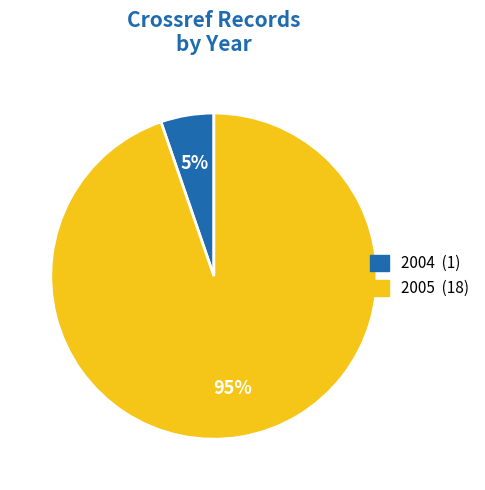

Which has a higher value, 2004 or 2005?

2005